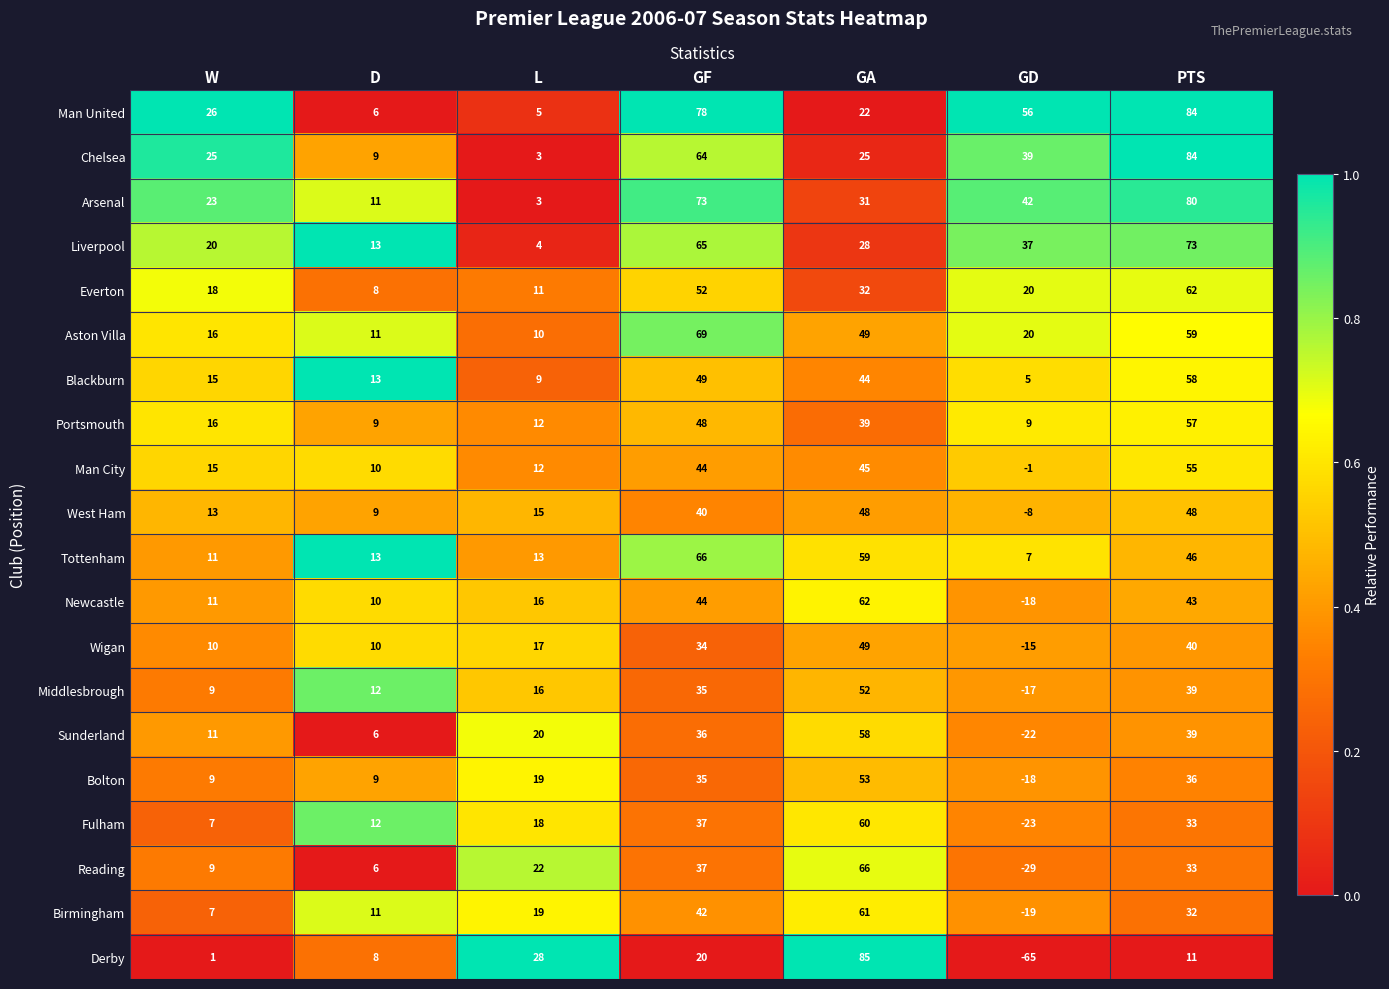

Rank the categories by Sunderland value from lowest to highest.

GD, D, W, L, GF, PTS, GA